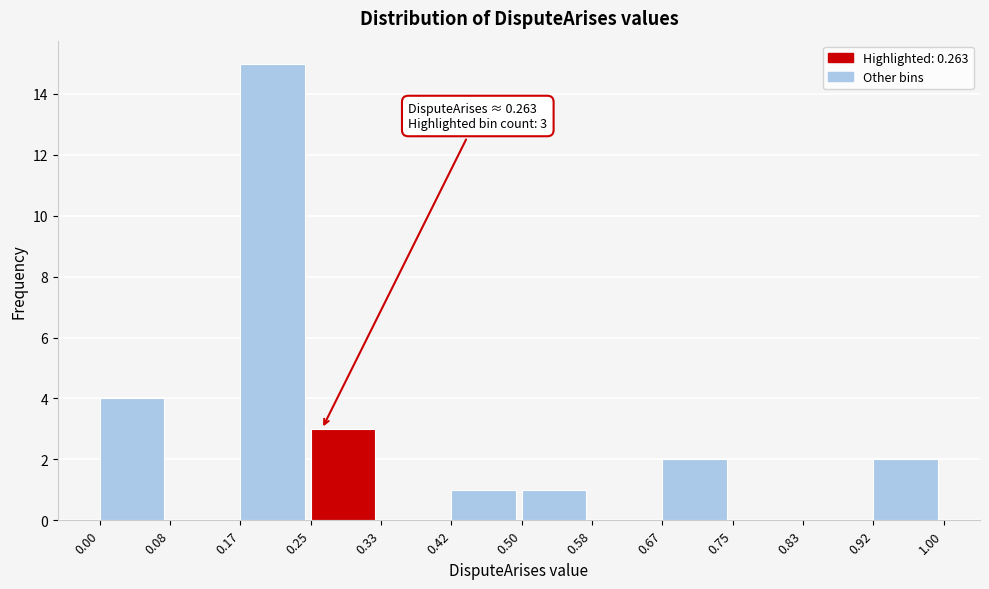

Which range on the x-axis has the tallest bar?

0.17 to 0.25